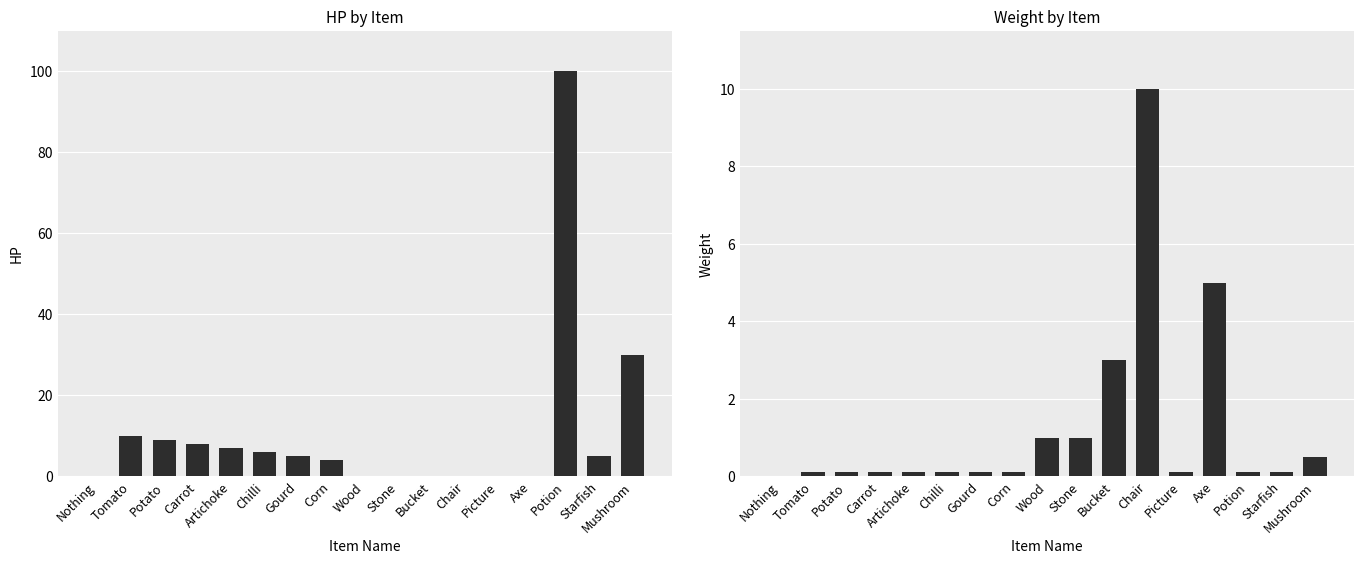

Which category has the highest value in the HP series?

Potion